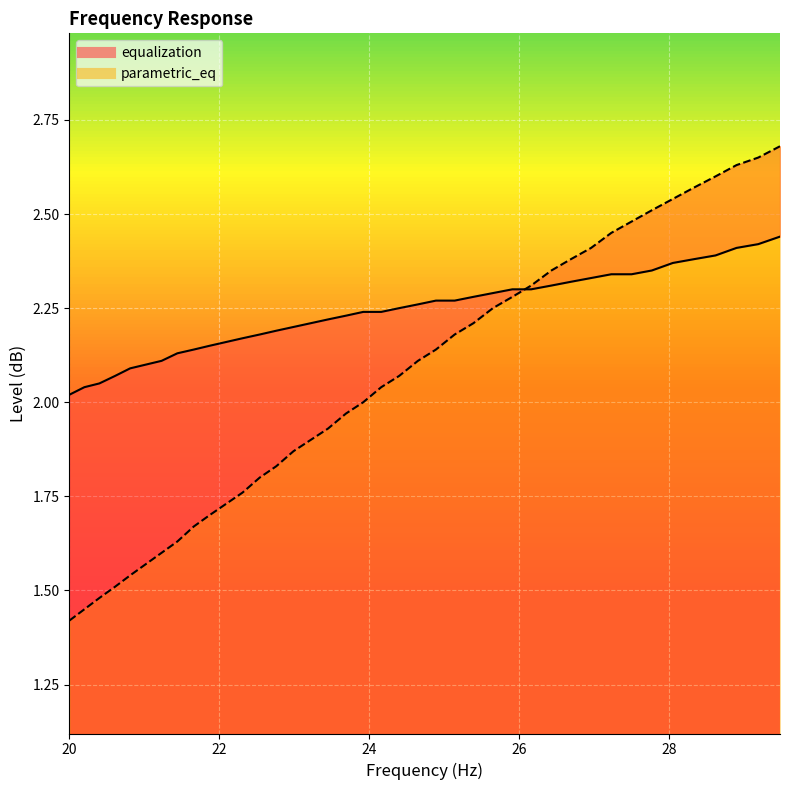

The value of parametric_eq_line at 30 is 3.5. True or false?

False